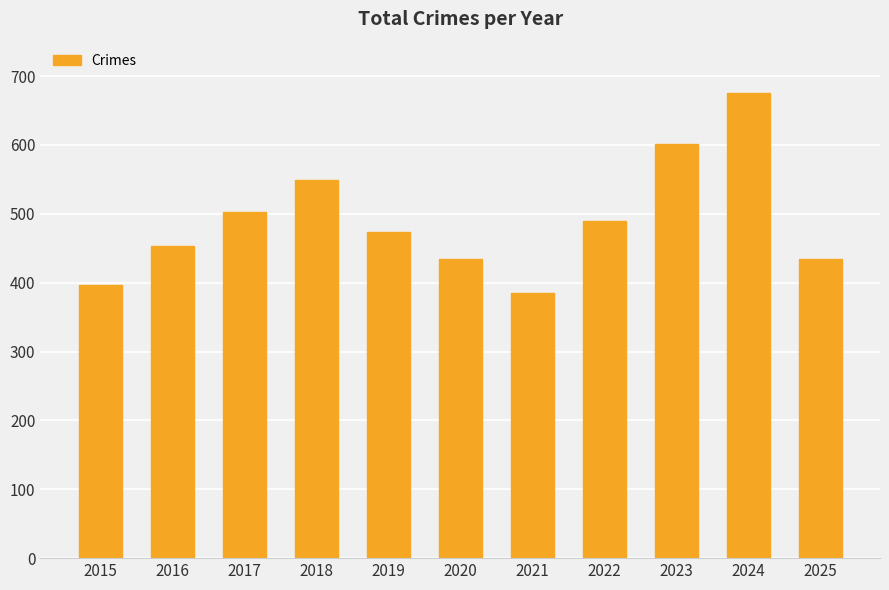

The chart shows a value of 764 at 2016. True or false?

False